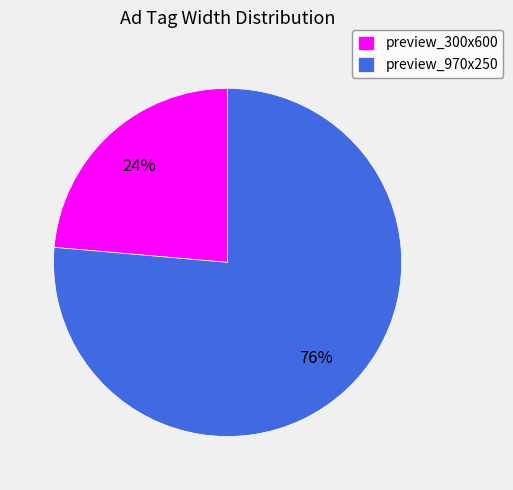

Do preview_300x600 and preview_970x250 together represent more than half of the pie?

Yes